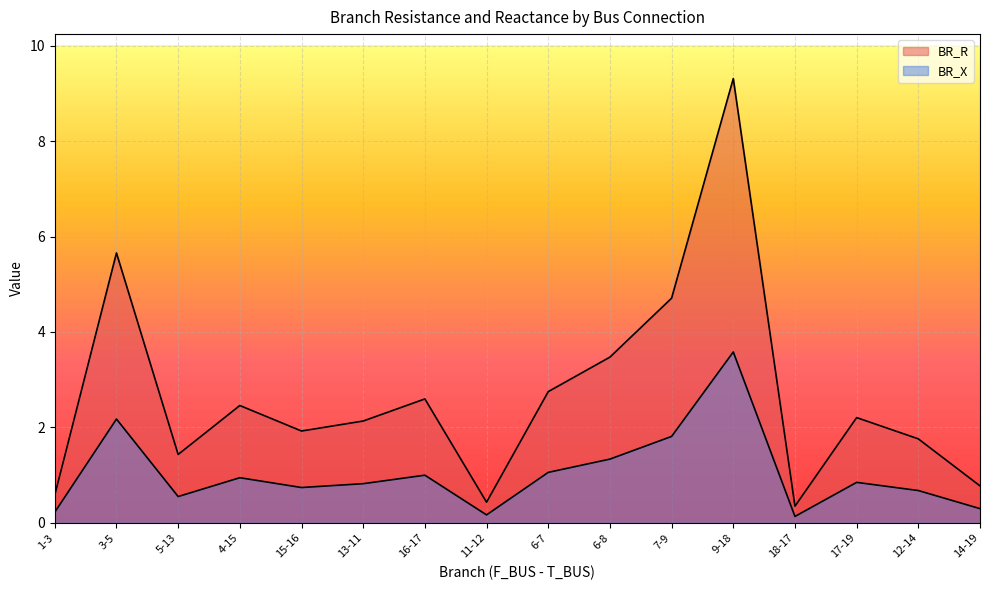

What is the label of the 13th point from the left?

18-17